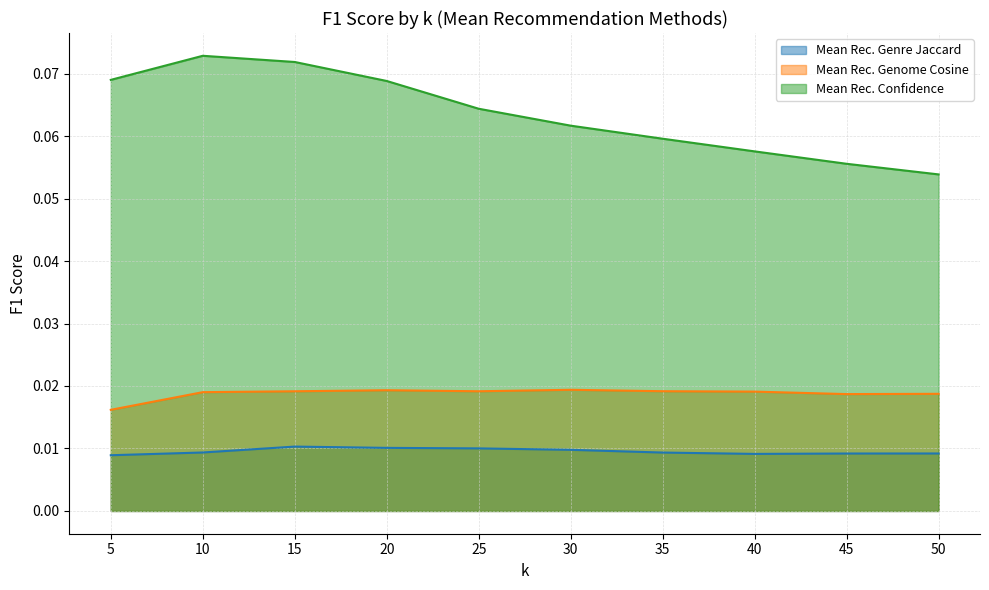

Reading right to left, list all the values displayed in this chart.

Mean Rec. Genre Jaccard: 0.0	0.0	0.0	0.0	0.0	0.0	0.0	0.0	0.0	0.0
Mean Rec. Genome Cosine: 0.0	0.0	0.0	0.0	0.0	0.0	0.0	0.0	0.0	0.0
Mean Rec. Confidence: 0.1	0.1	0.1	0.1	0.1	0.1	0.1	0.1	0.1	0.1